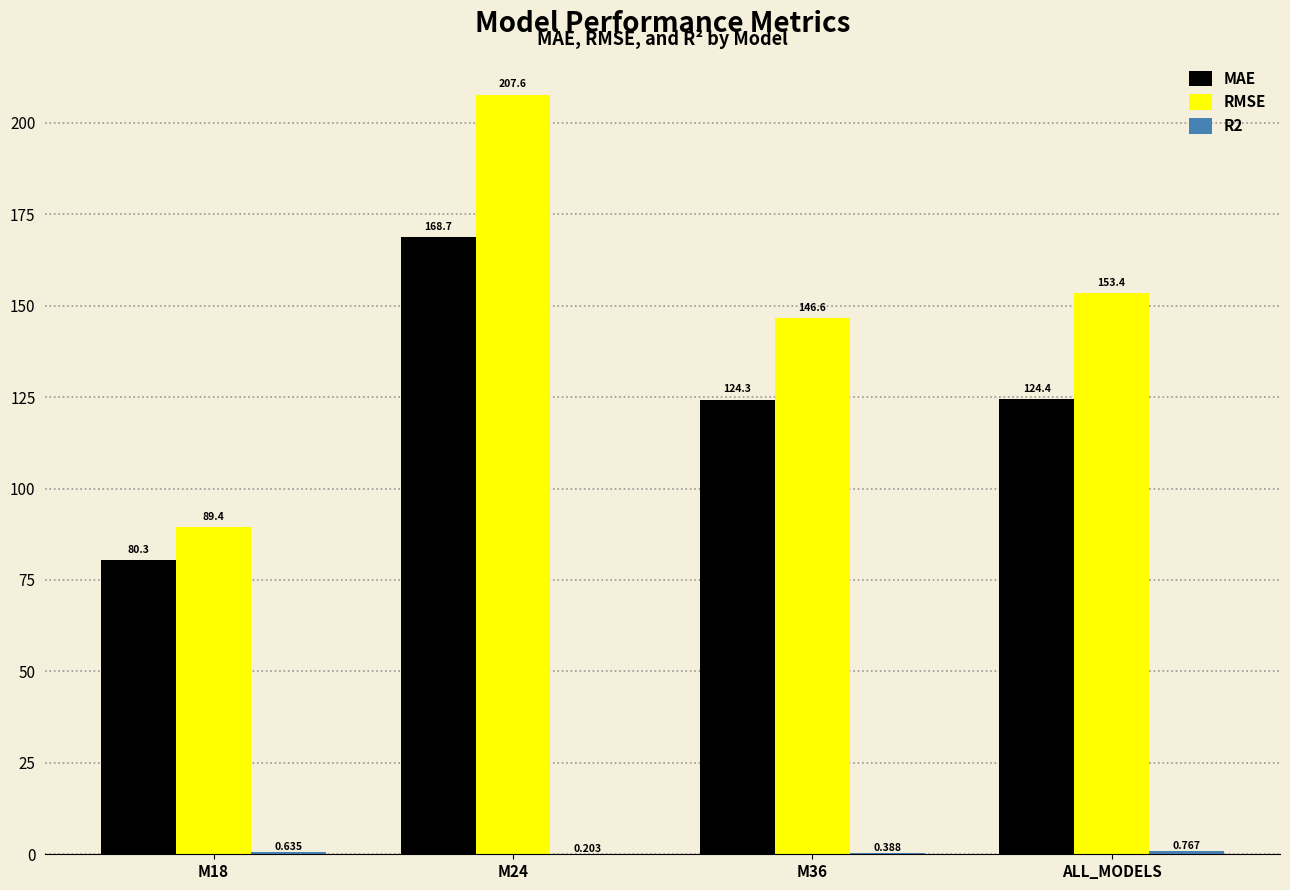

How many groups of bars are there?

4